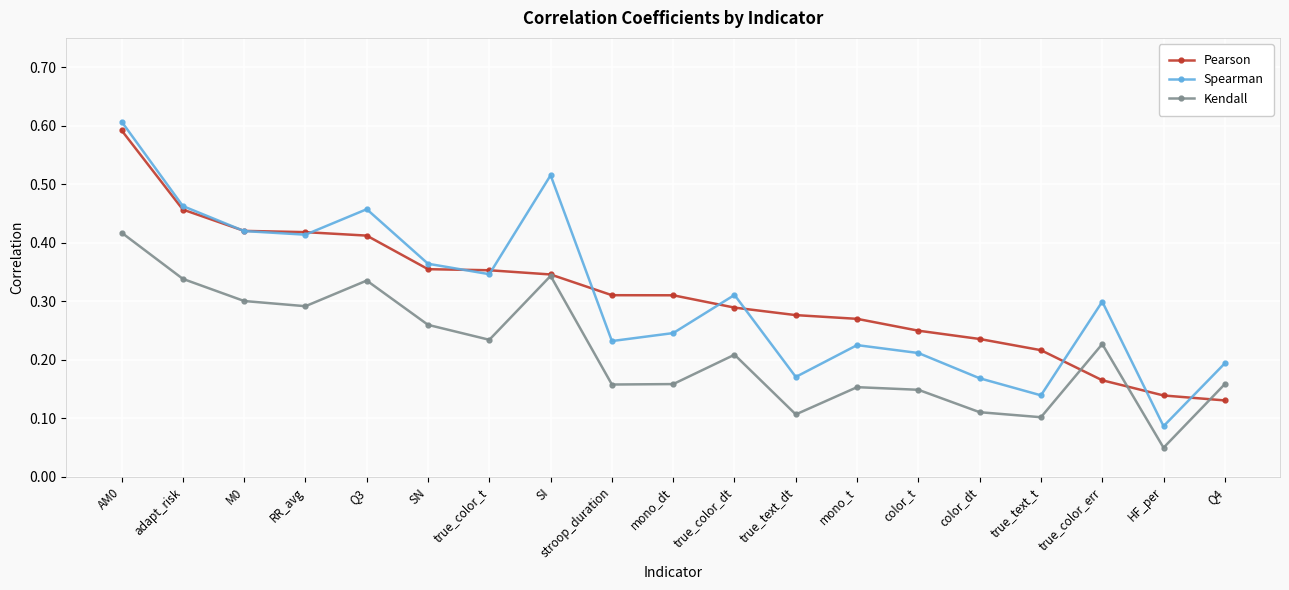

At how many categories does at least one series exceed 0?

19